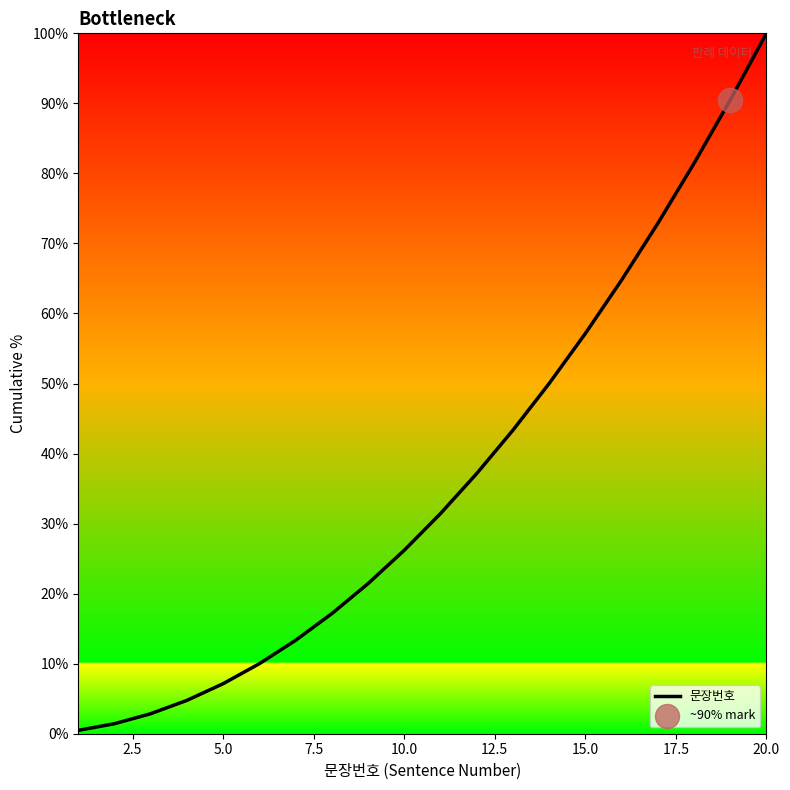

What is the difference between the maximum and minimum values?

99.5